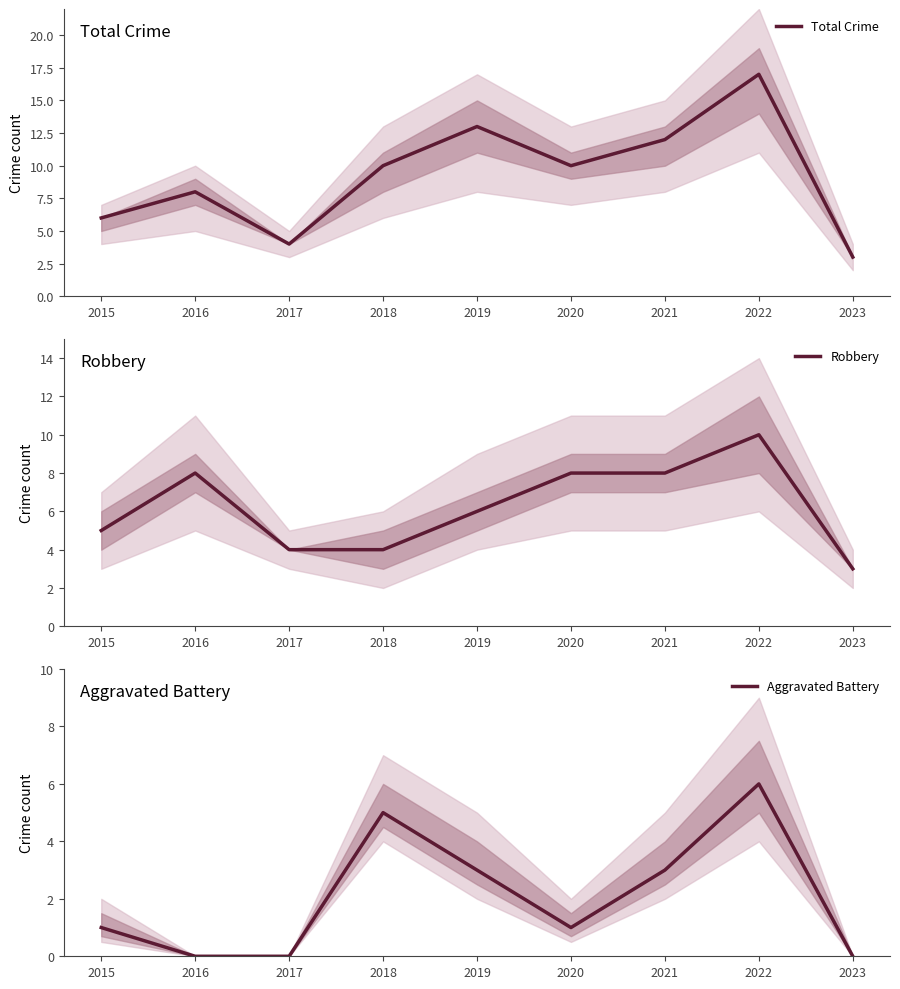

Where do Robbery and Aggravated Battery first cross each other?

2017 and 2018